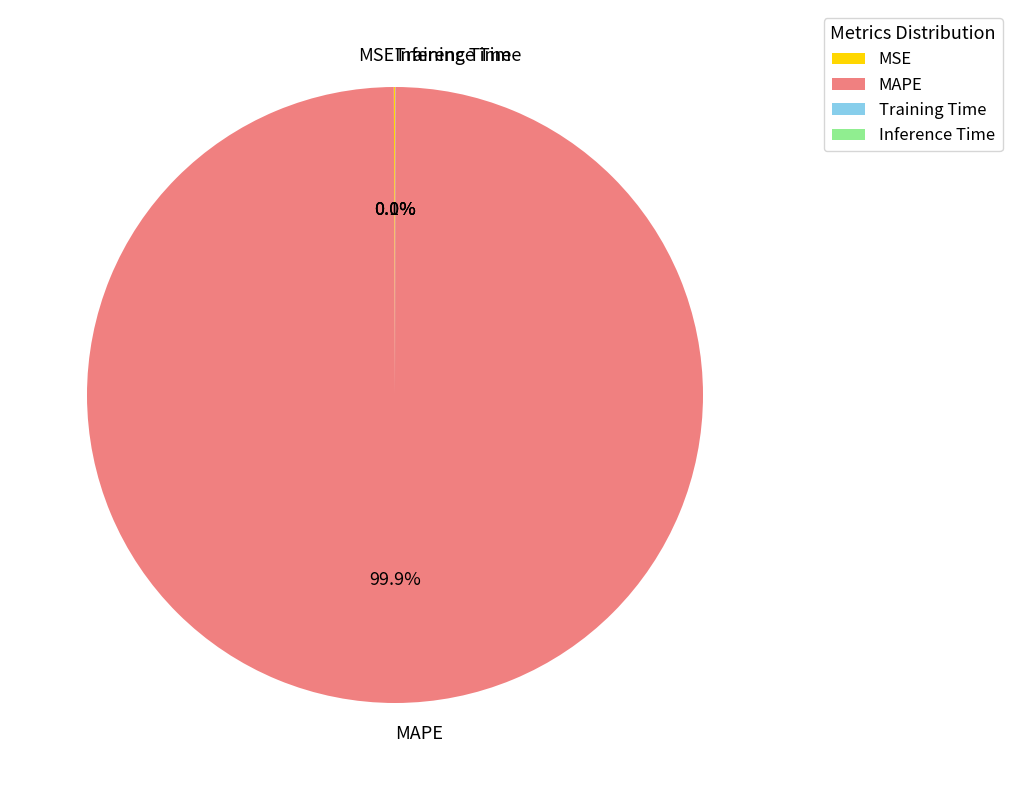

How much of the chart is everything except MAPE?

0.1%